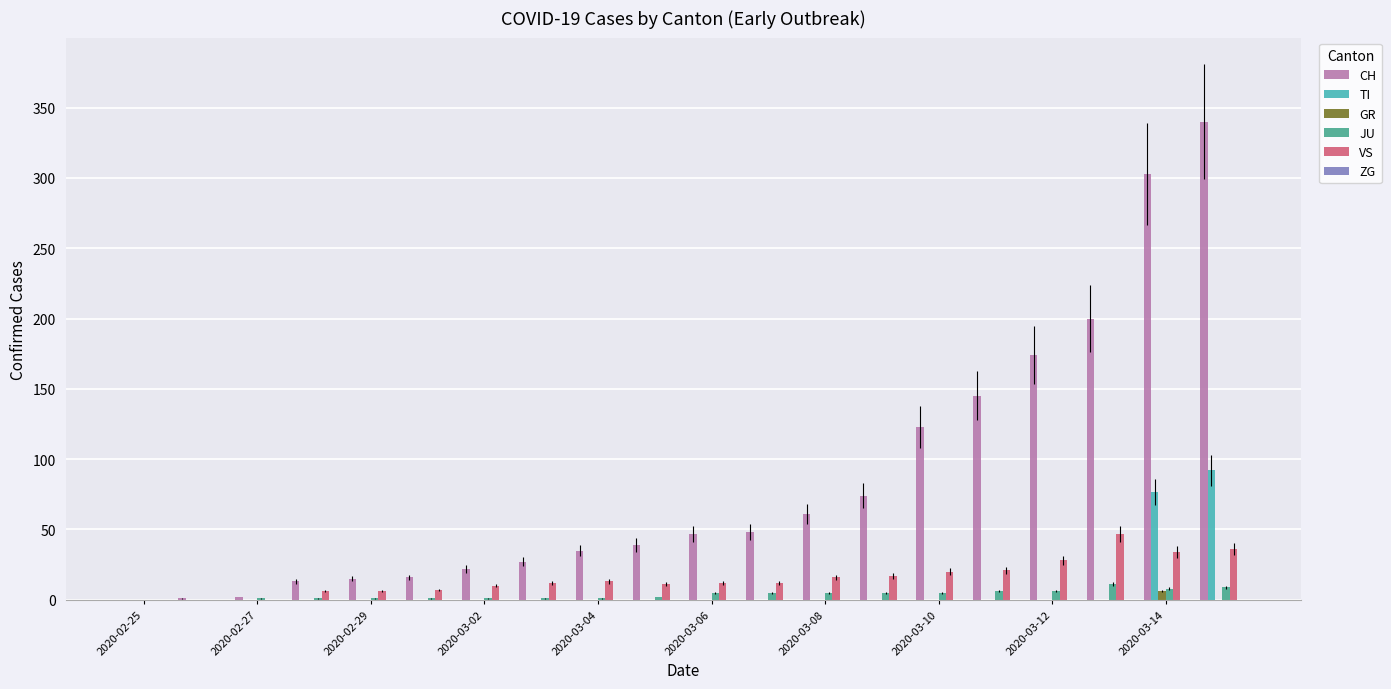

What is the sum of all VS values?

308